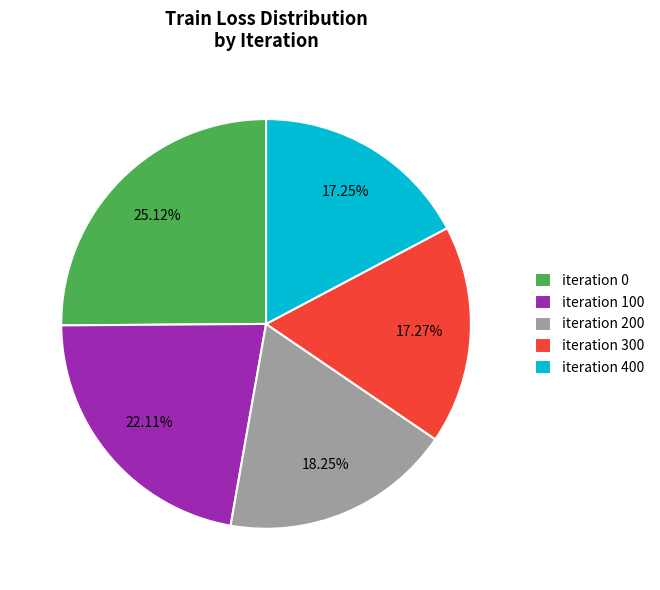

Is there a majority slice in this chart?

No